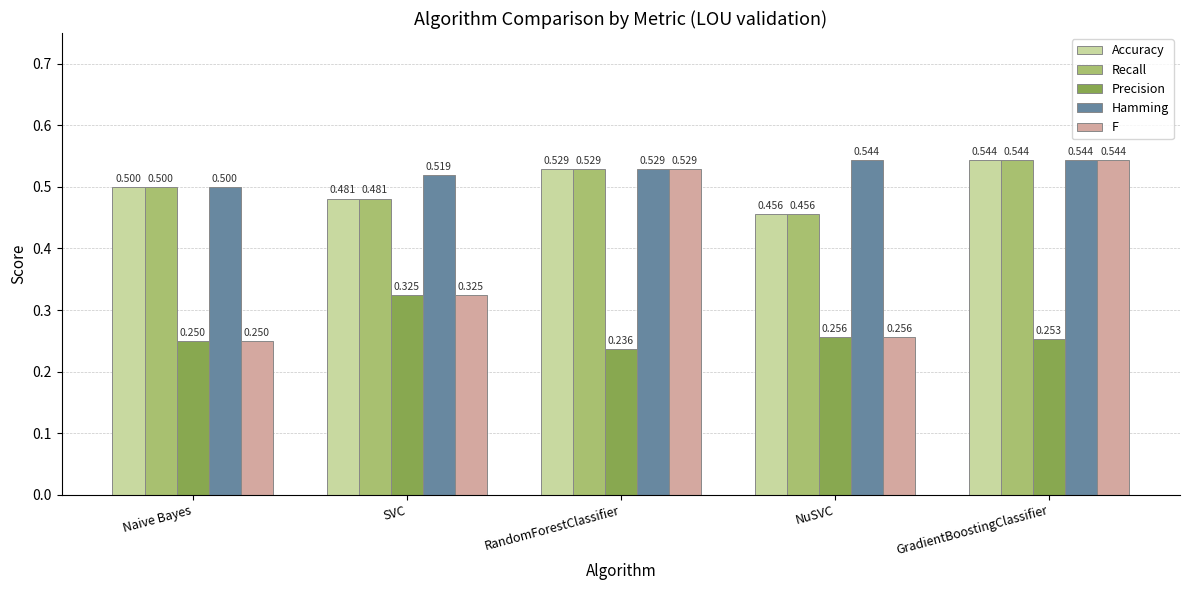

Which series has the widest spread of values?

F